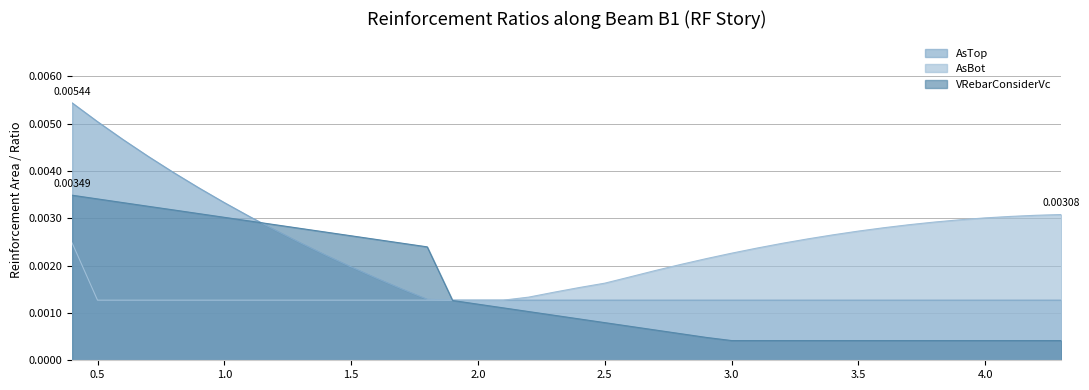

At 4.0, list the series in order from smallest to largest.

VRebarConsiderVc, AsTop, AsBot